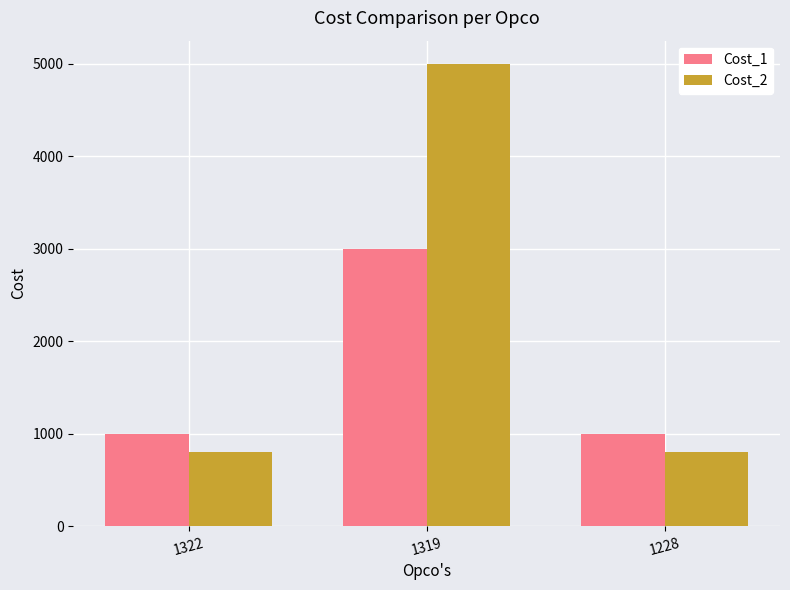

The Cost_1 series shows 1000 at 1228. True or false?

True